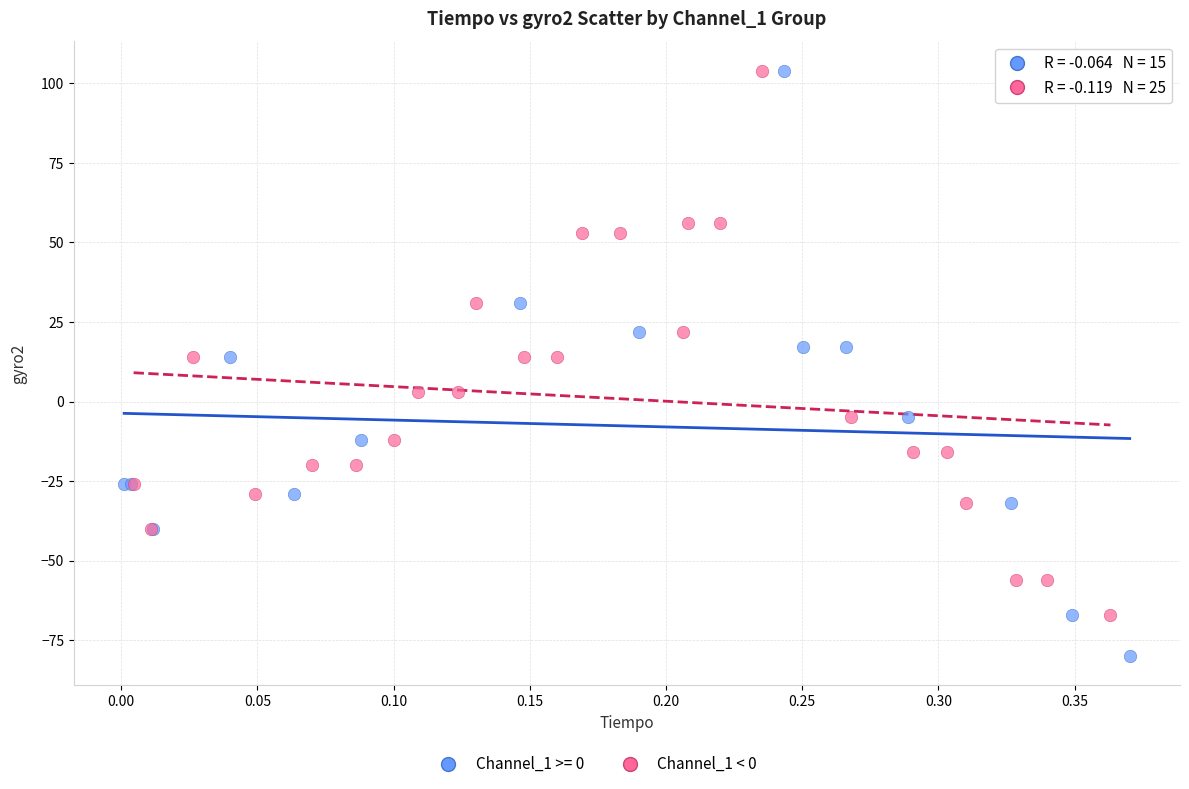

Which series contains the lowest Y value?

Channel_1 >= 0